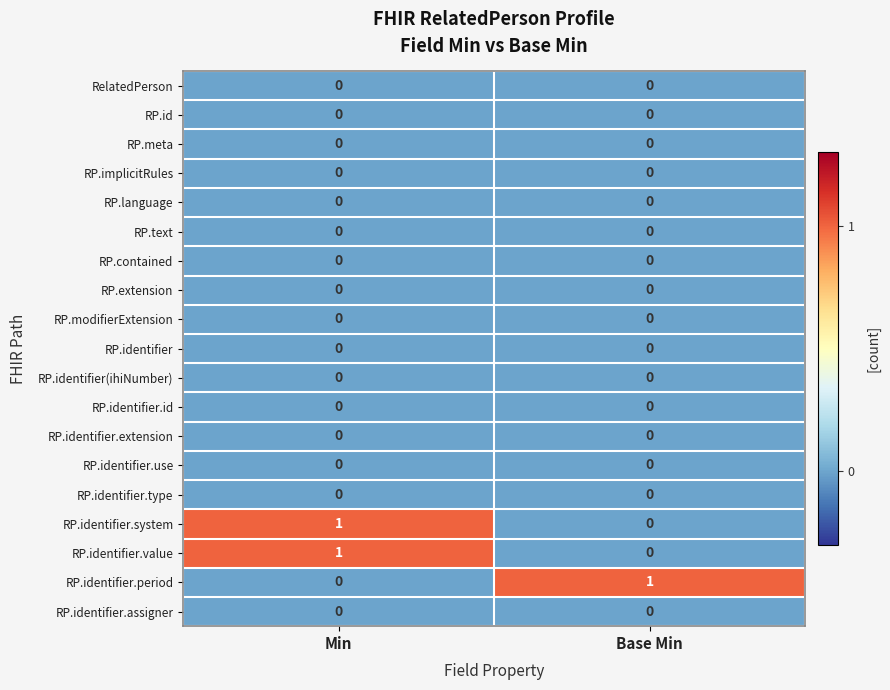

The value of RP.identifier.assigner at Min is 0. True or false?

True